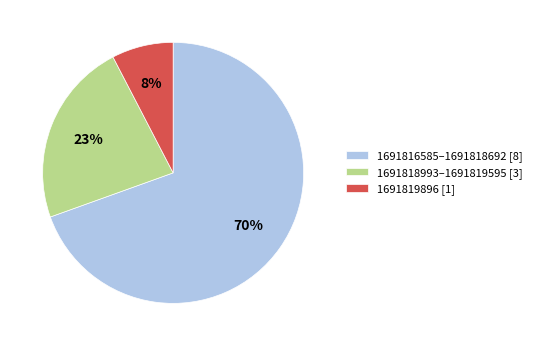

To the nearest percent, what is the average slice percentage?

33%